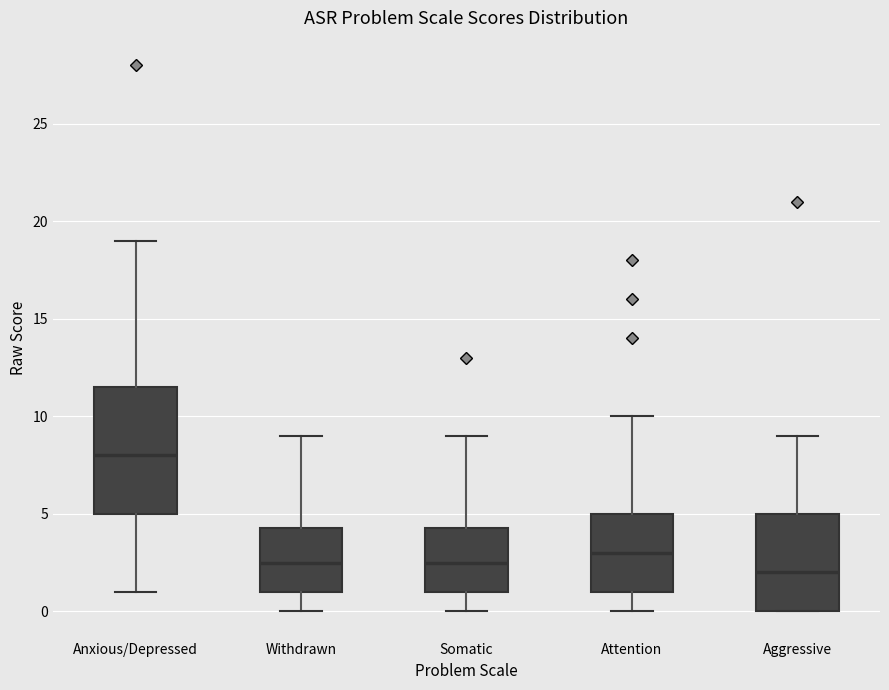

Comparing the boxes themselves (not the whiskers), which one is the tallest?

Anxious/Depressed